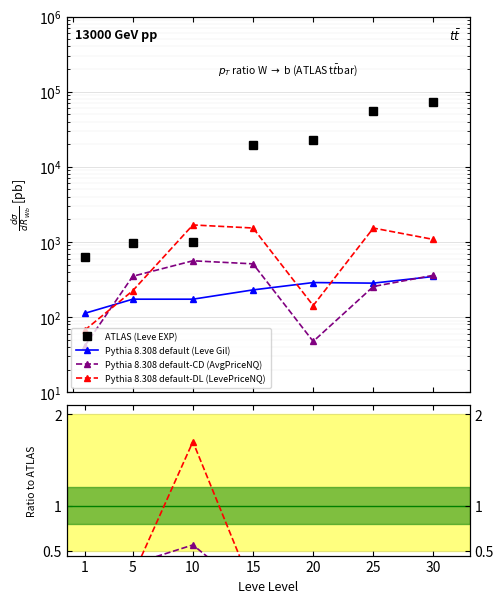

What is the spread (max minus min) of values at 20?

22960.0